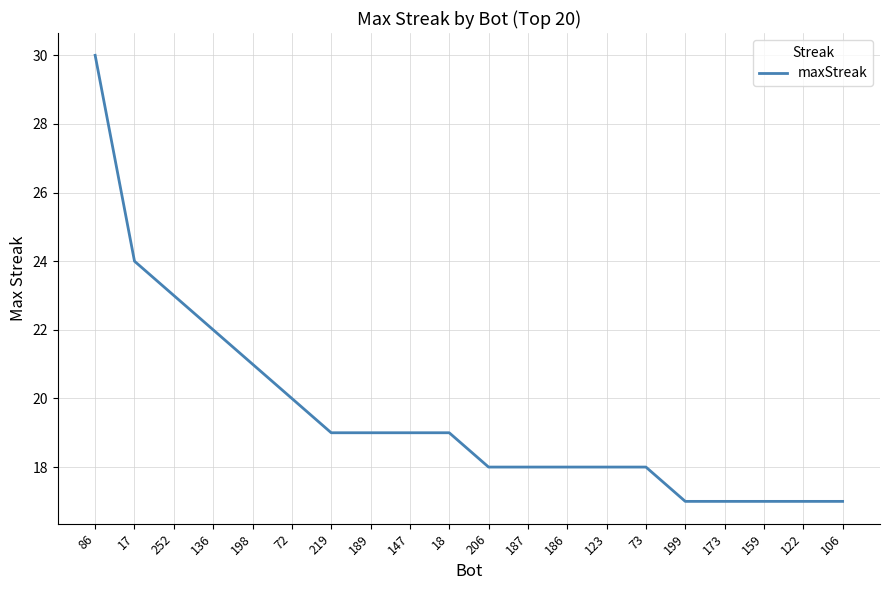

What is the greatest value displayed?

30